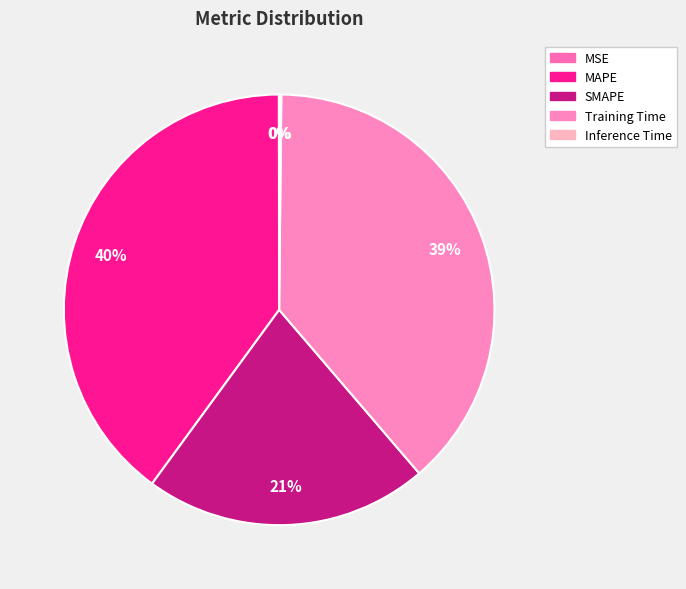

What percentage is NOT represented by MAPE?

60.1%